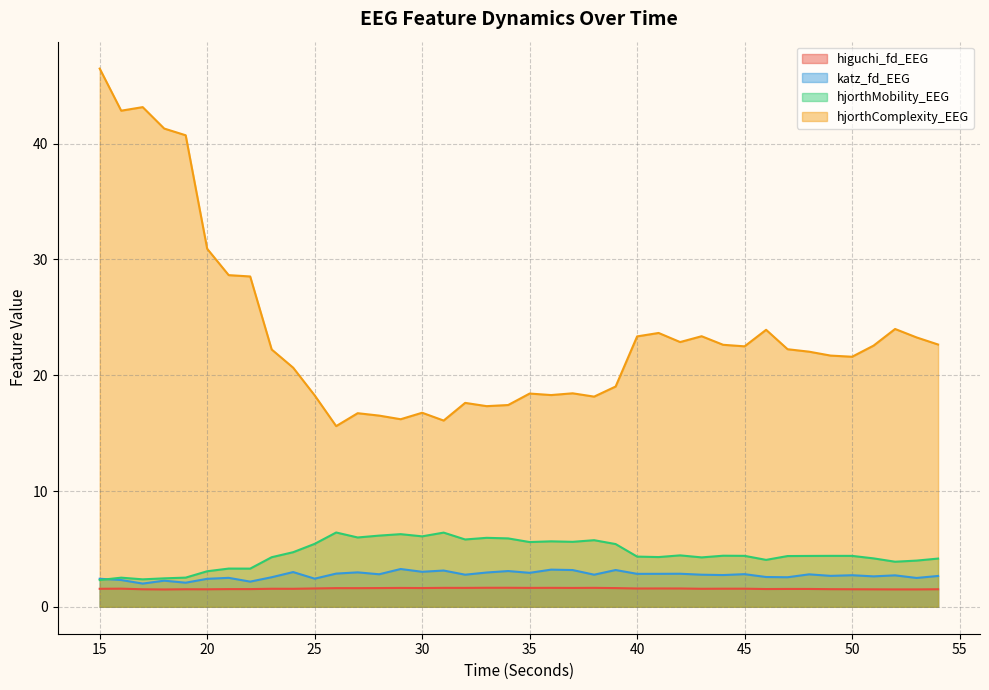

Reading left to right, list all the values displayed in this chart.

higuchi_fd_EEG: 1.6	1.6	1.5	1.5	1.5	1.5	1.5	1.5	1.6	1.6	1.6	1.6	1.6	1.6	1.6	1.6	1.6	1.6	1.6	1.6	1.6	1.6	1.6	1.6	1.6	1.6	1.6	1.6	1.6	1.6	1.6	1.5	1.5	1.5	1.5	1.5	1.5	1.5	1.5	1.5
katz_fd_EEG: 2.4	2.3	2.0	2.3	2.1	2.4	2.5	2.2	2.6	3.0	2.4	2.9	3.0	2.8	3.3	3.0	3.1	2.8	3.0	3.1	2.9	3.2	3.2	2.8	3.2	2.8	2.8	2.9	2.8	2.7	2.8	2.6	2.6	2.8	2.7	2.7	2.6	2.7	2.5	2.7
hjorthMobility_EEG: 2.3	2.5	2.4	2.5	2.5	3.1	3.3	3.3	4.3	4.7	5.4	6.4	6.0	6.1	6.3	6.1	6.4	5.8	6.0	5.9	5.6	5.7	5.6	5.8	5.4	4.3	4.3	4.4	4.3	4.4	4.4	4.1	4.4	4.4	4.4	4.4	4.2	3.9	4.0	4.2
hjorthComplexity_EEG: 46.5	42.8	43.2	41.3	40.7	30.9	28.6	28.5	22.2	20.6	18.3	15.6	16.7	16.5	16.2	16.8	16.1	17.6	17.3	17.4	18.4	18.3	18.4	18.2	19.0	23.4	23.6	22.9	23.4	22.6	22.5	23.9	22.2	22.0	21.7	21.6	22.6	24.0	23.3	22.7